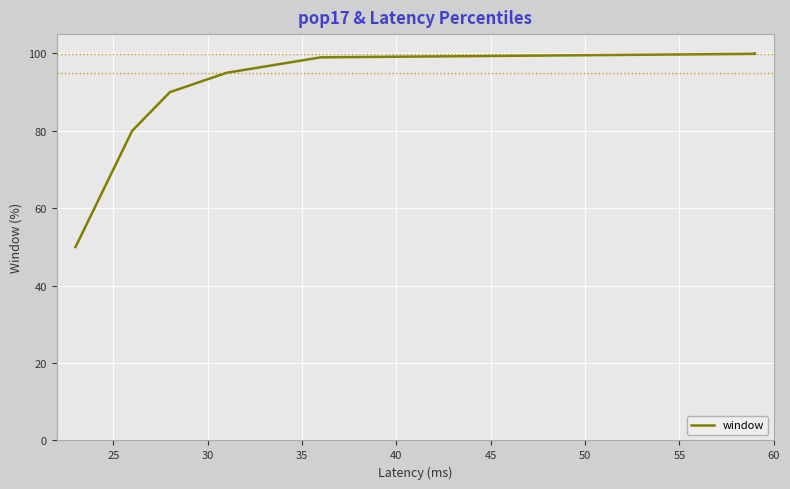

At which label is the value closest to 74?

25